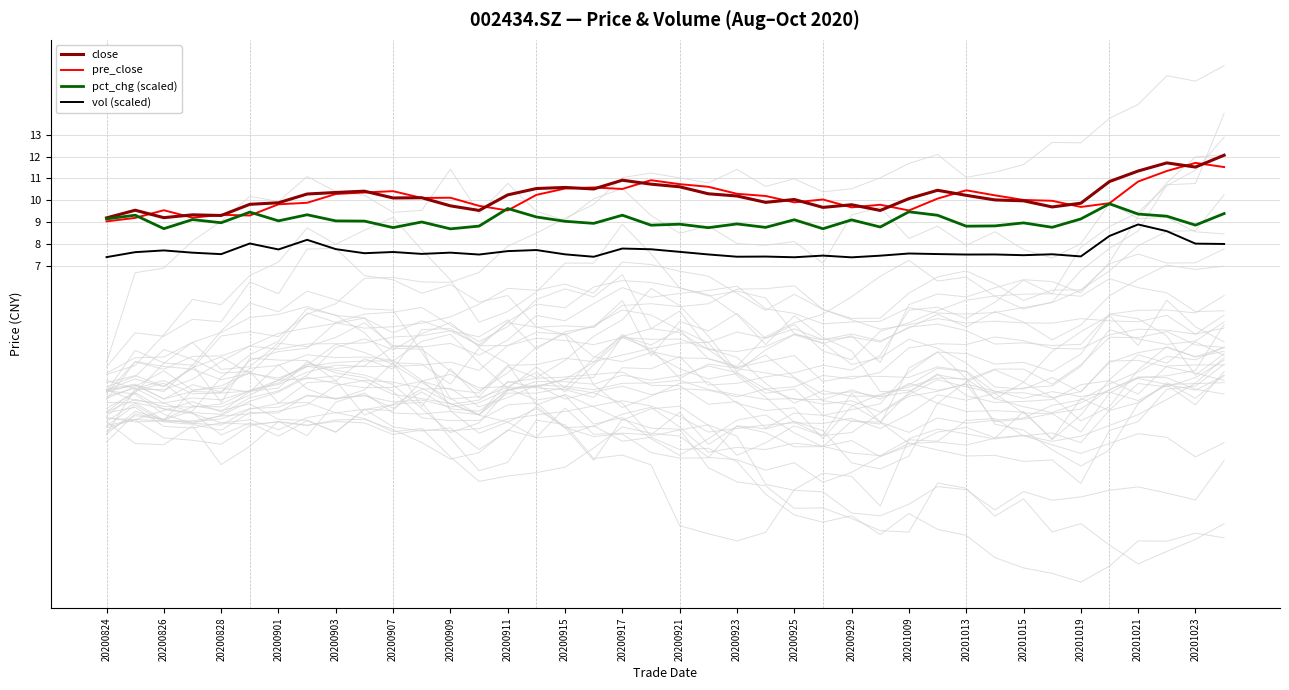

The vol (scaled) series shows 7.5 at 33. True or false?

True